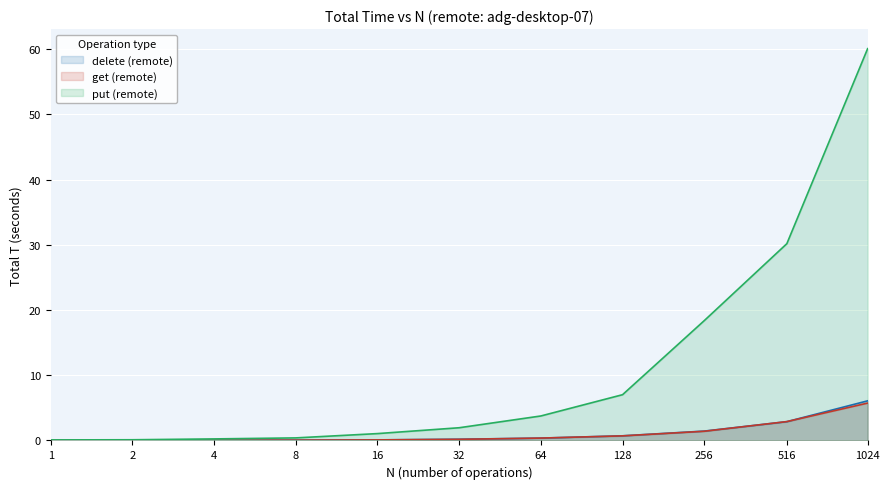

True or false: get (remote) has more than 2 points higher than both neighbors.

False